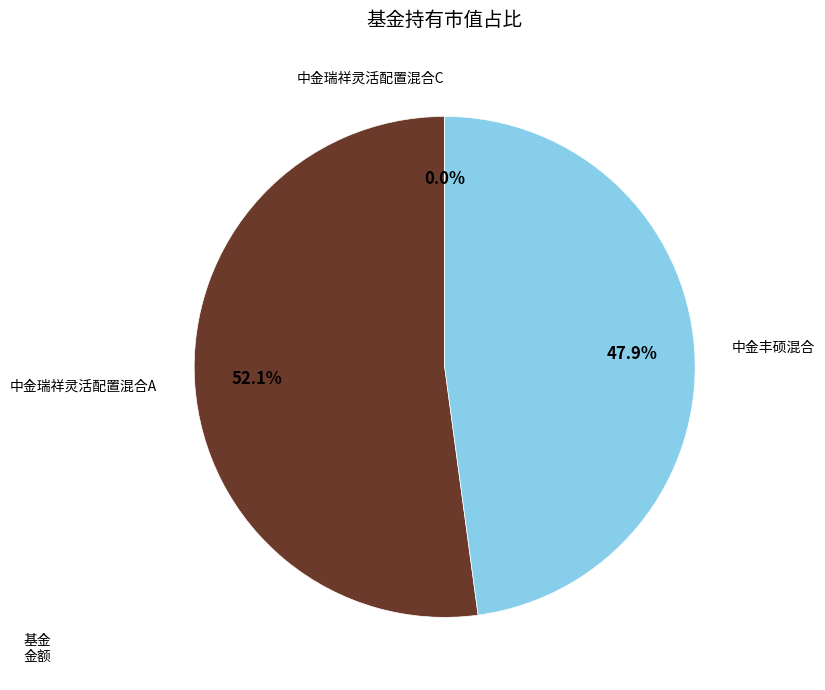

What is the largest slice in the pie chart?

中金瑞祥灵活配置混合A